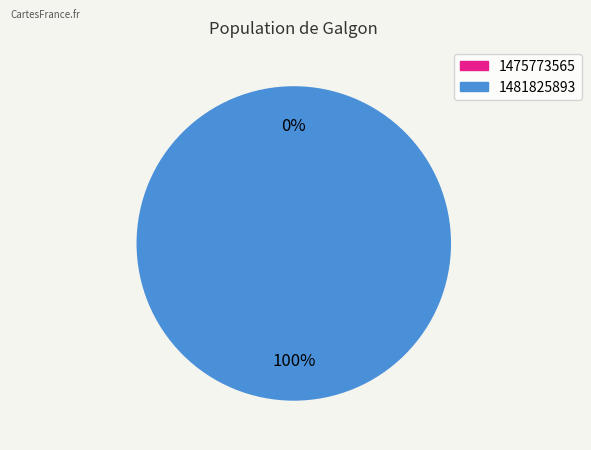

The 1481825893 slice represents 100% of the pie. True or false?

True